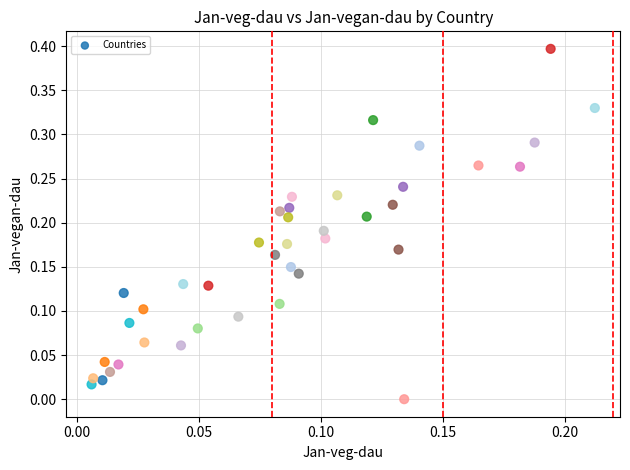

What is the range of Y values (max minus min)?

0.4